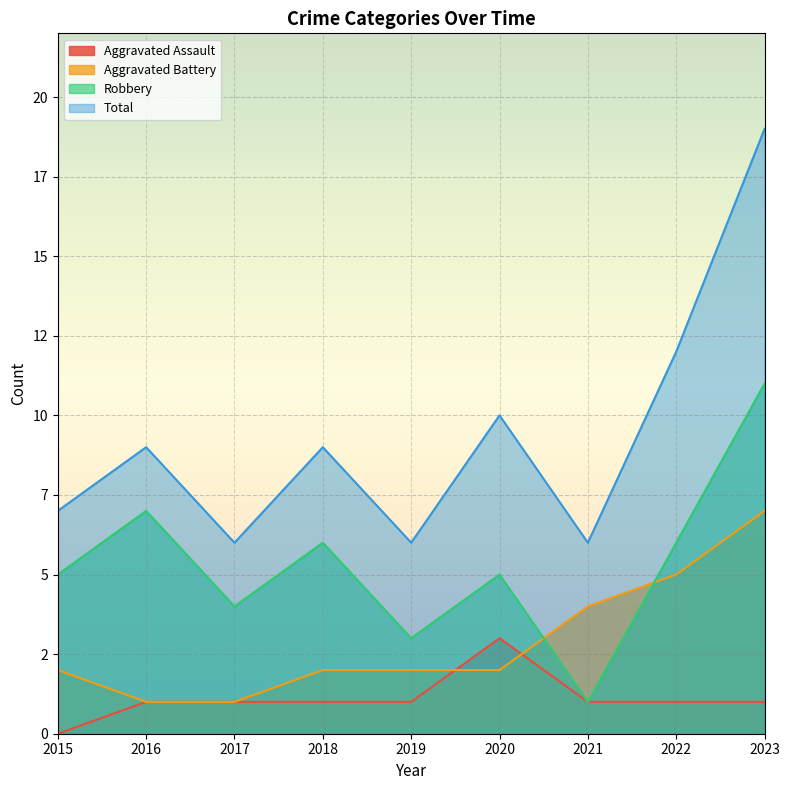

Reading left to right, transcribe all the data shown in this chart.

Aggravated Assault: 0	1	1	1	1	3	1	1	1
Aggravated Battery: 2	1	1	2	2	2	4	5	7
Robbery: 5	7	4	6	3	5	1	6	11
Total: 7	9	6	9	6	10	6	12	19